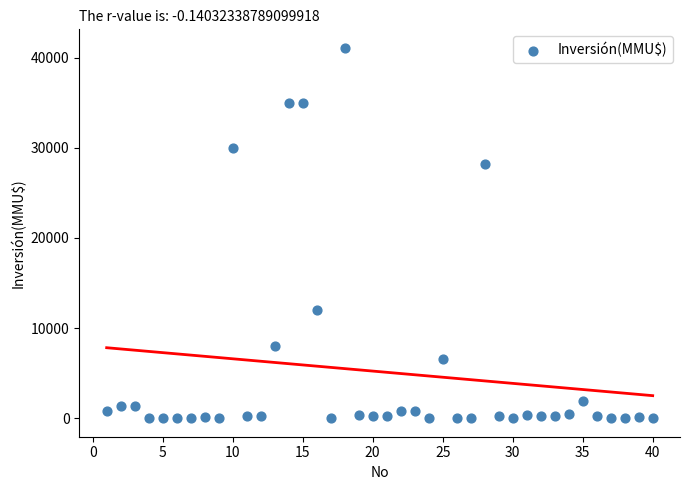

What Y value in the scatter plot is closest to 20537?

28227